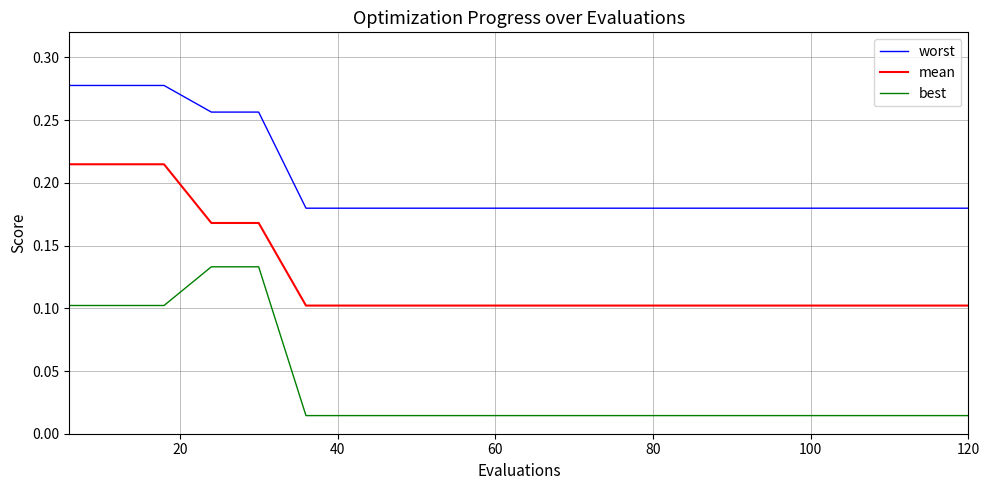

How many categories are shown in the chart?

20